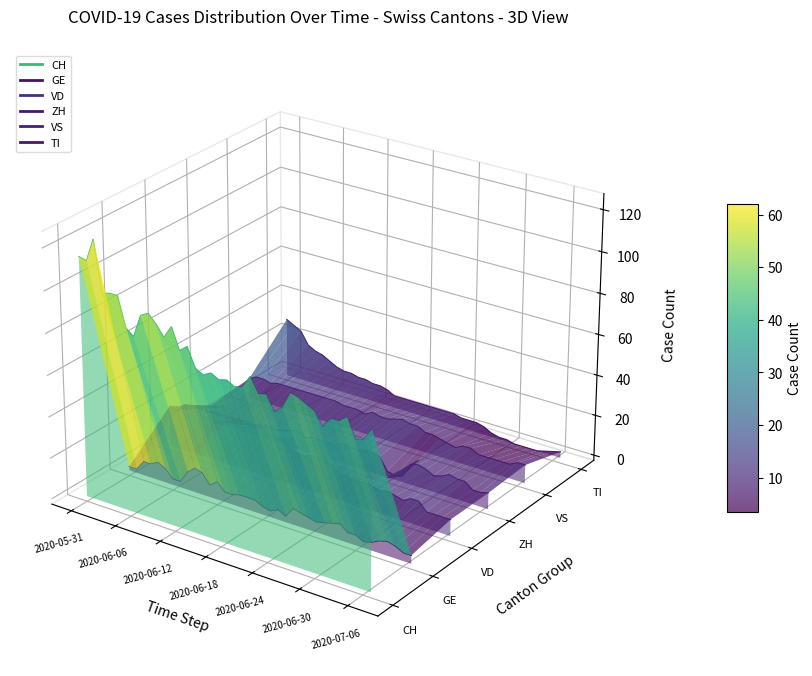

How many interior local valleys does the VD series have?

4